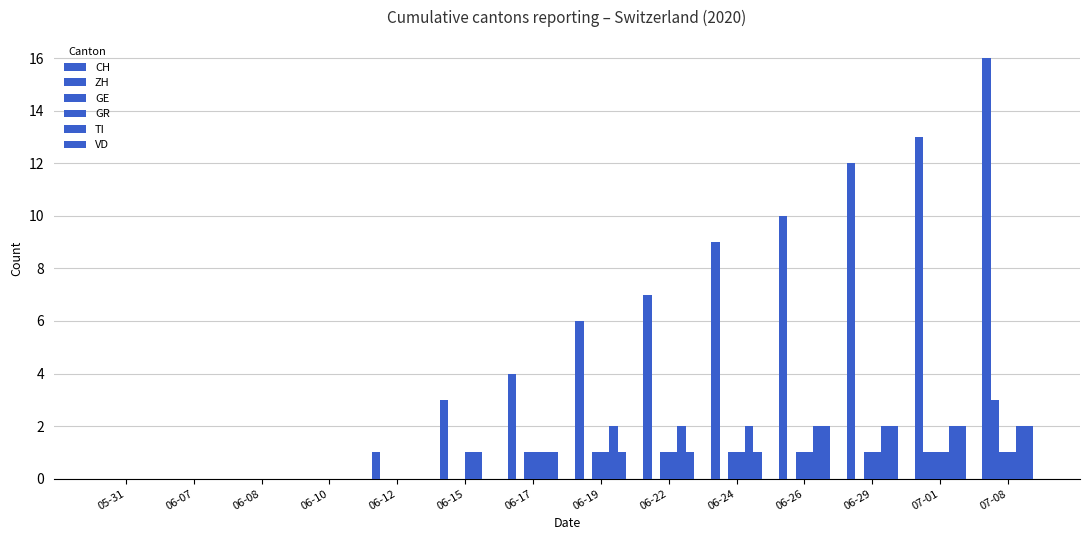

Are the bars grouped side by side (vs. stacked)?

Yes